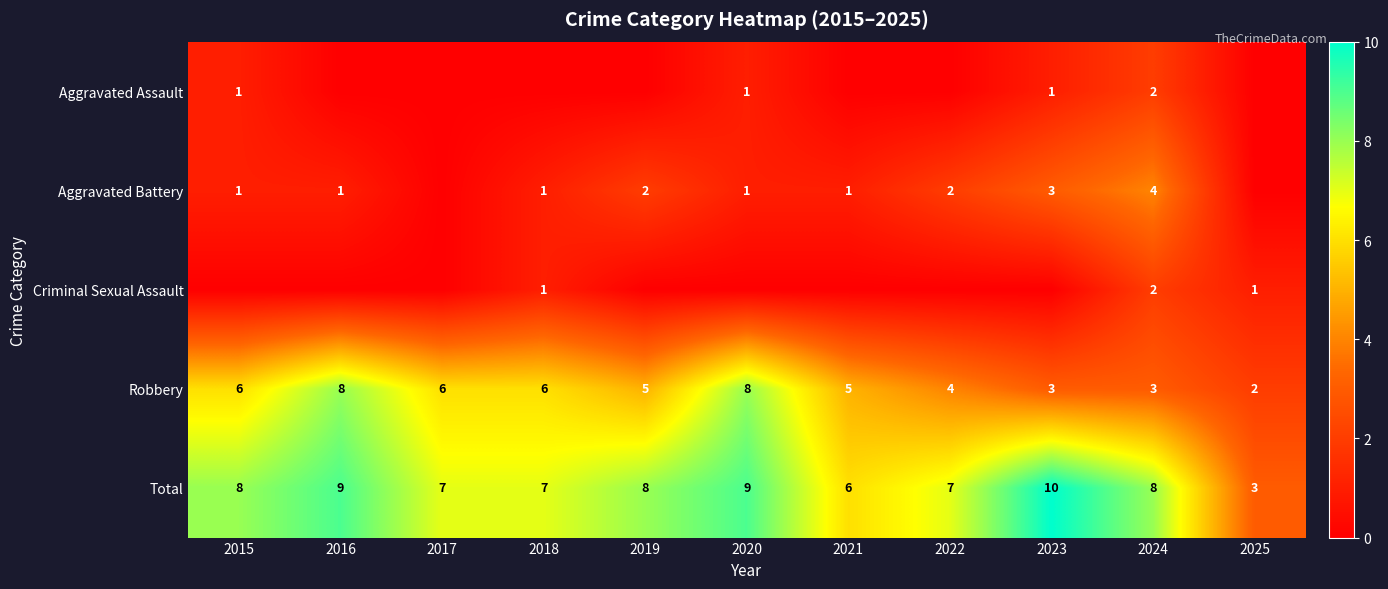

Where is Total nearest to the value 6?

2021